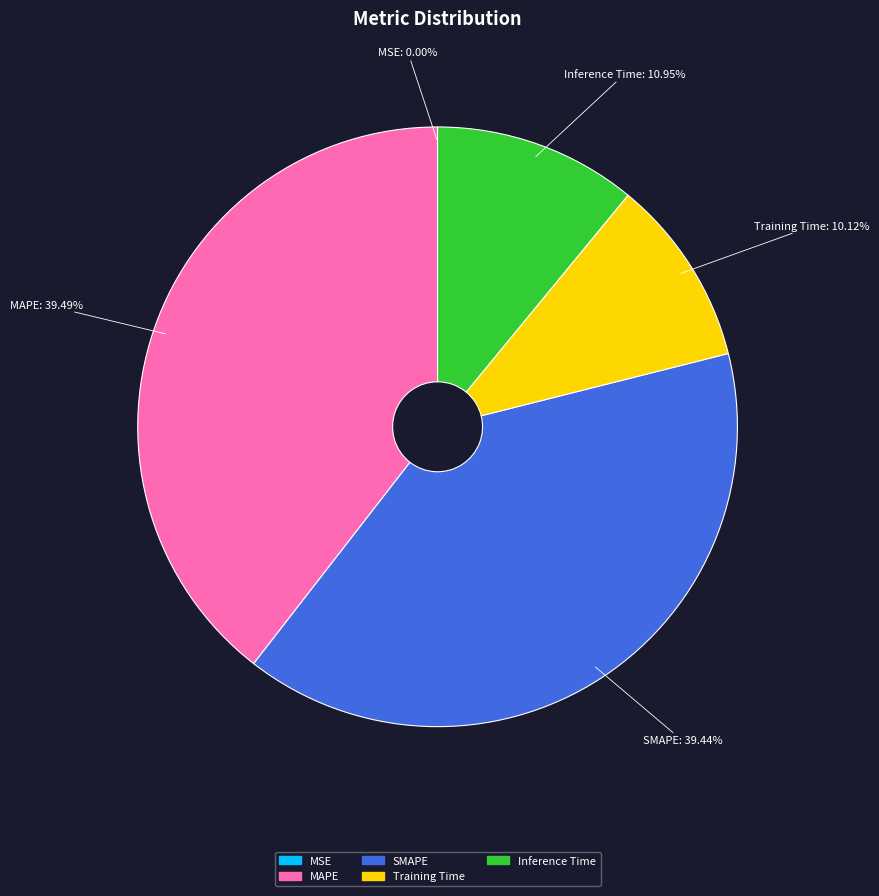

To the nearest percent, what is the combined percentage of MAPE and Inference Time?

50%